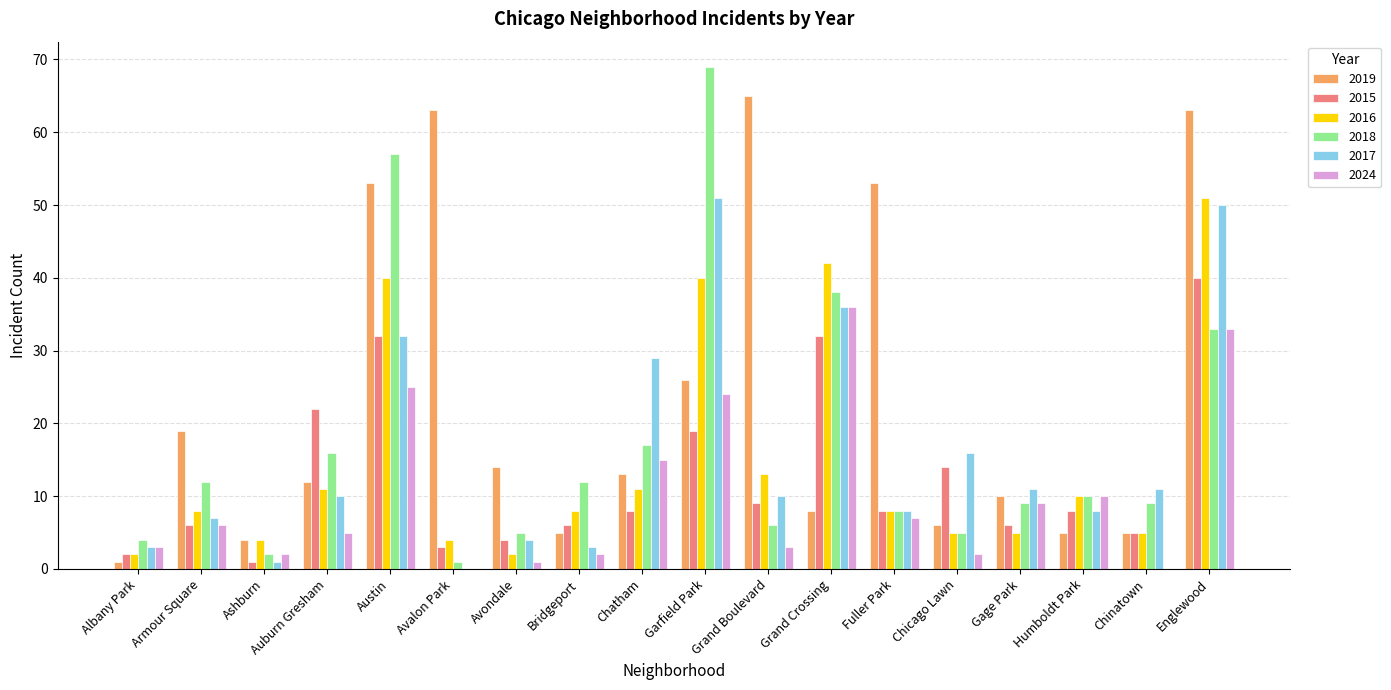

True or false: 2024 has a value of 7 at Fuller Park.

True